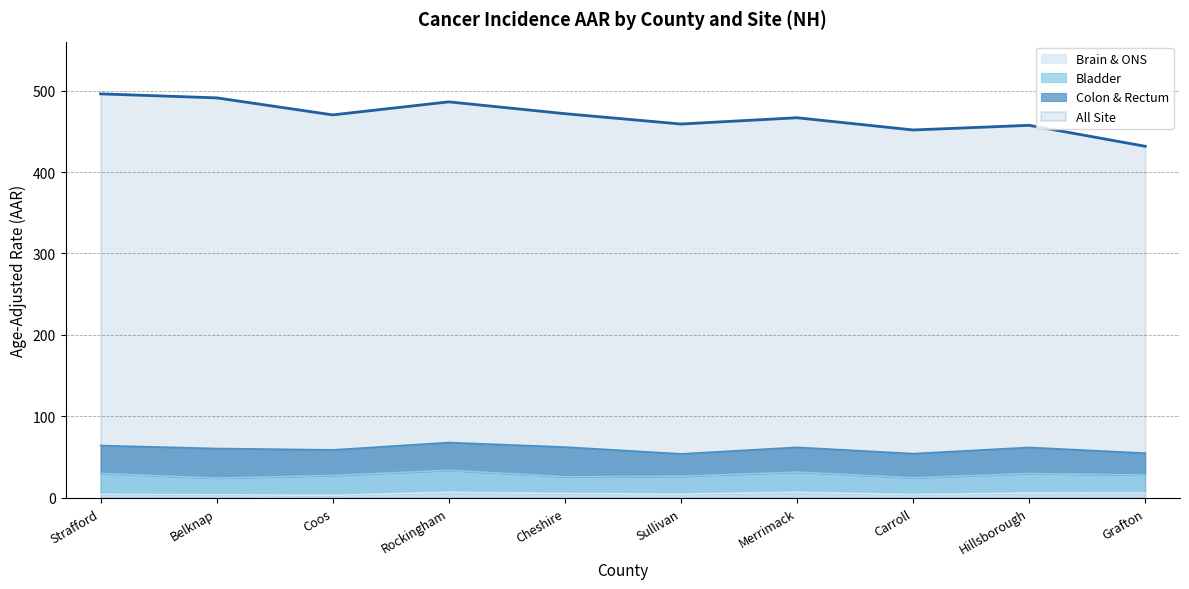

Between Sullivan and Merrimack, which is larger?

Merrimack